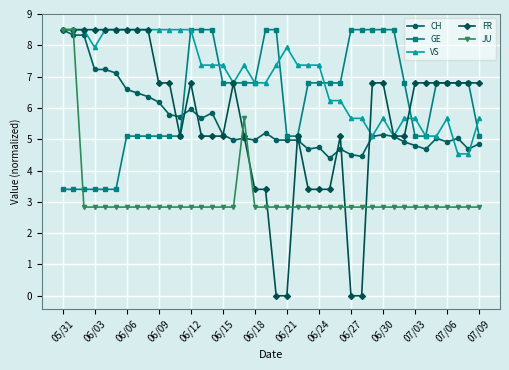

How many times do GE and JU cross each other?

1